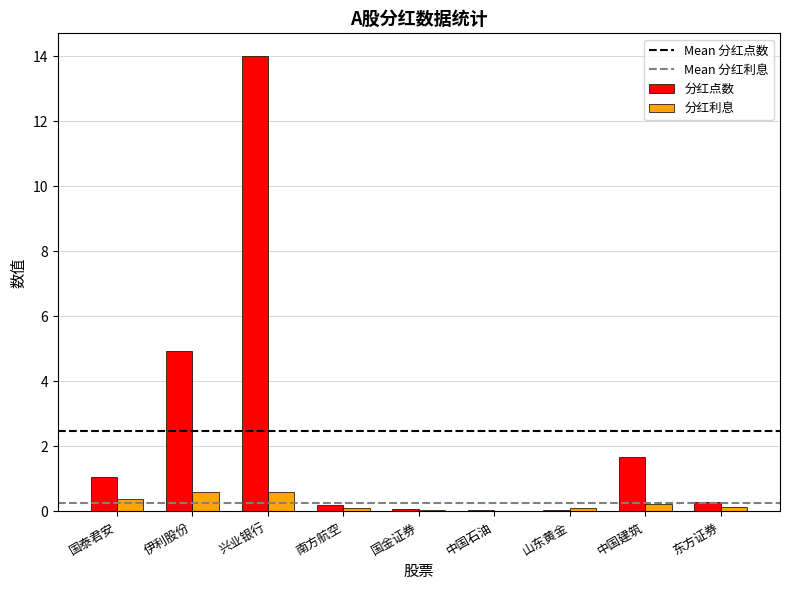

Where is 分红点数 nearest to the value 7?

伊利股份